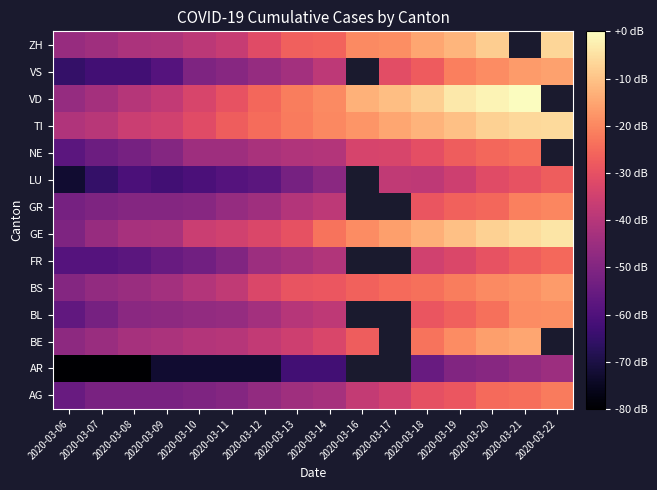

The value of AR at 2020-03-11 is 0.2. True or false?

False